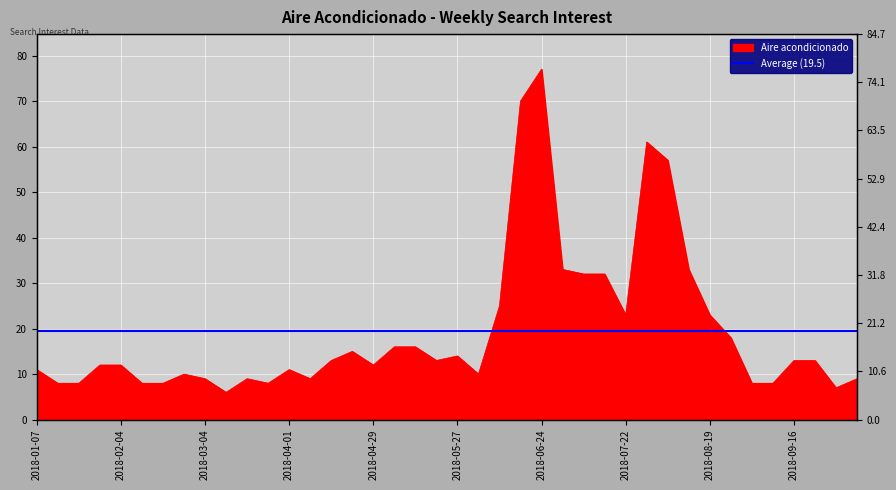

Rank the categories by value from lowest to highest.

2018-03-11, 2018-09-30, 2018-01-14, 2018-01-21, 2018-02-11, 2018-02-18, 2018-03-25, 2018-09-02, 2018-09-09, 2018-03-04, 2018-03-18, 2018-04-08, 2018-10-07, 2018-02-25, 2018-06-03, 2018-01-07, 2018-04-01, 2018-01-28, 2018-02-04, 2018-04-29, 2018-04-15, 2018-05-20, 2018-09-16, 2018-09-23, 2018-05-27, 2018-04-22, 2018-05-06, 2018-05-13, 2018-08-26, 2018-07-22, 2018-08-19, 2018-06-10, 2018-07-08, 2018-07-15, 2018-07-01, 2018-08-12, 2018-08-05, 2018-07-29, 2018-06-17, 2018-06-24